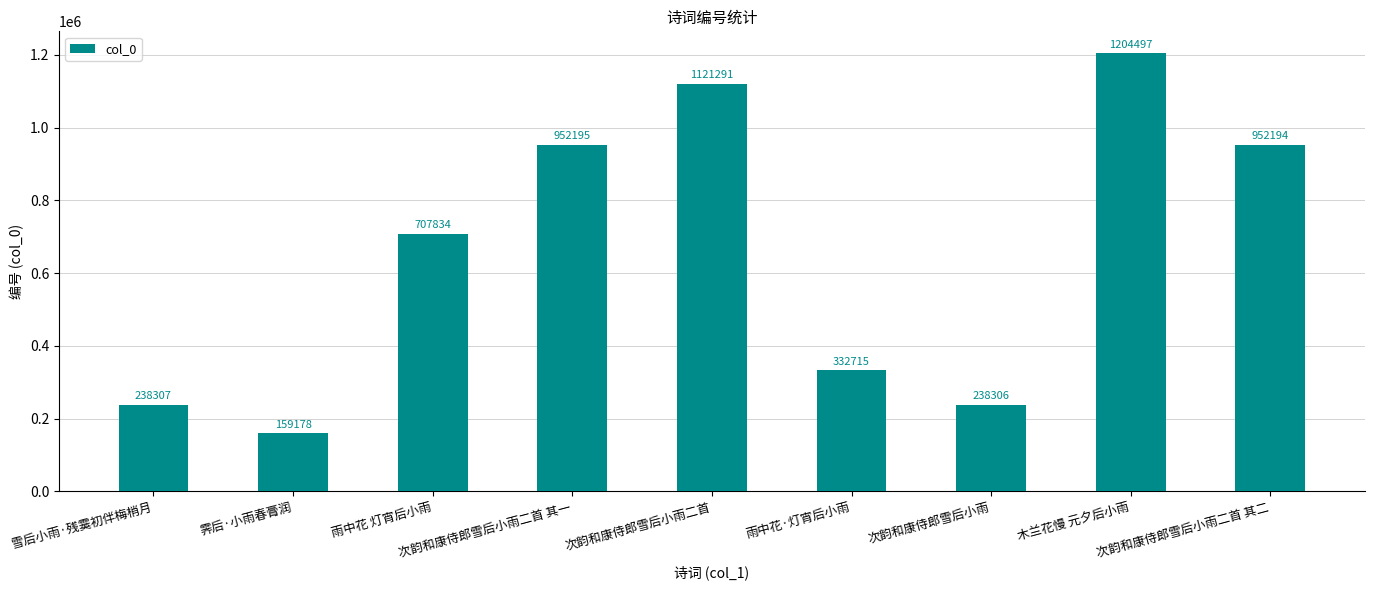

What is the maximum value shown in the chart?

1204497